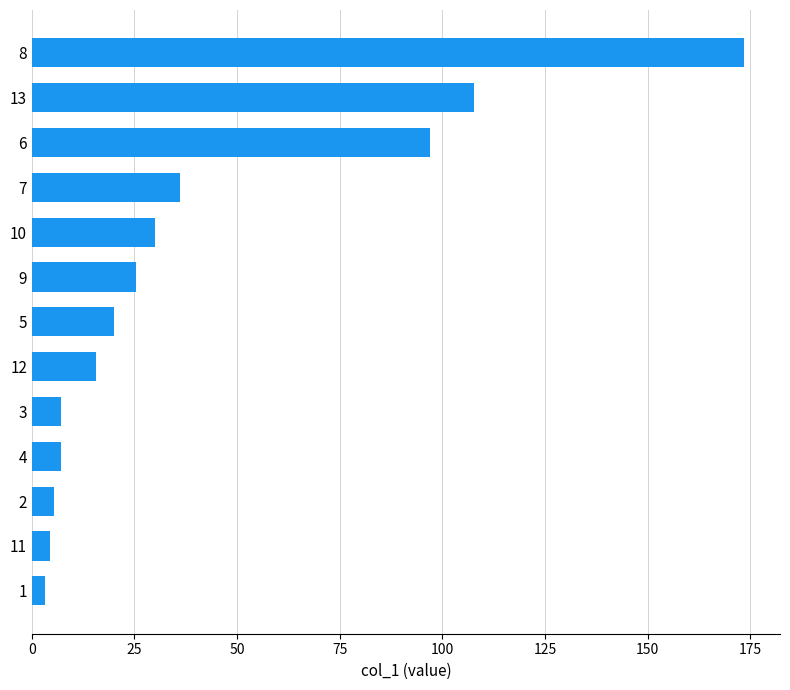

The chart shows a value of 20.0 at 7. True or false?

False